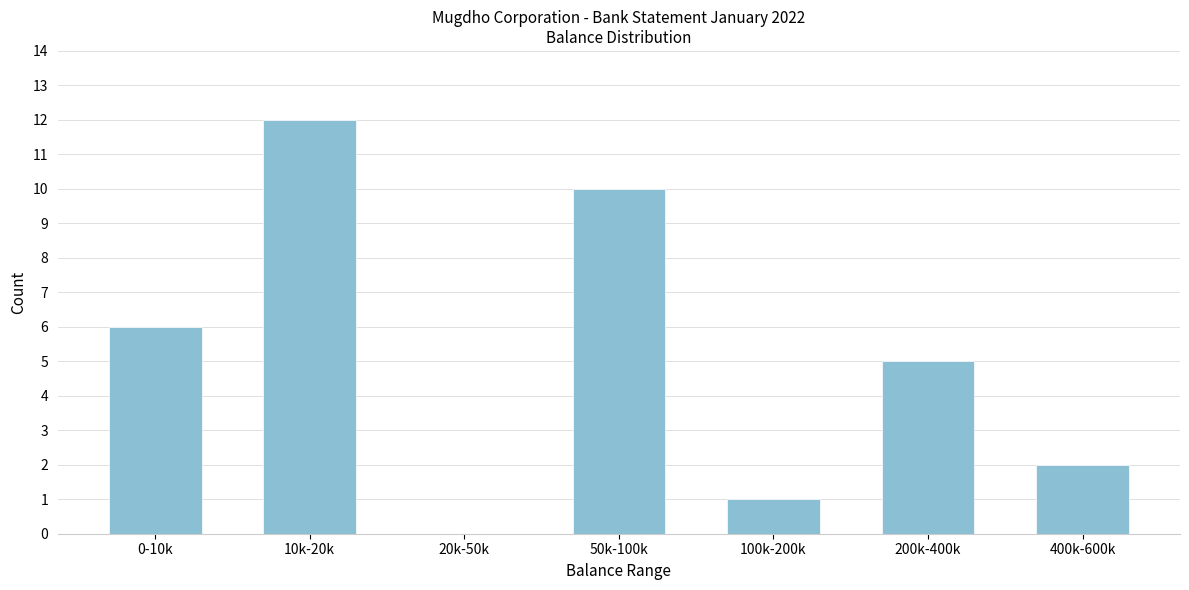

Reading left to right, what are all the values shown in this chart?

0-10k=6	10k-20k=12	20k-50k=0	50k-100k=10	100k-200k=1	200k-400k=5	400k-600k=2